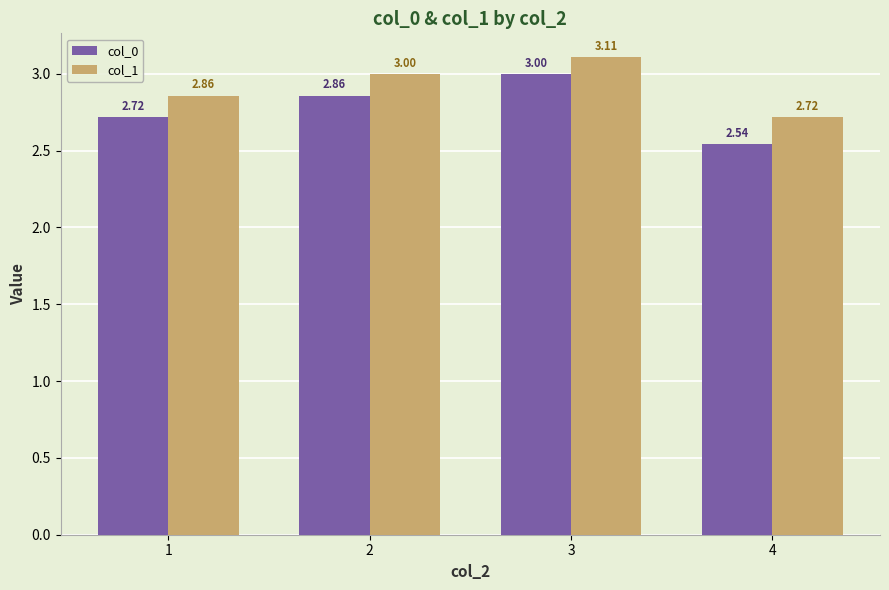

Which series has the widest spread of values?

col_0